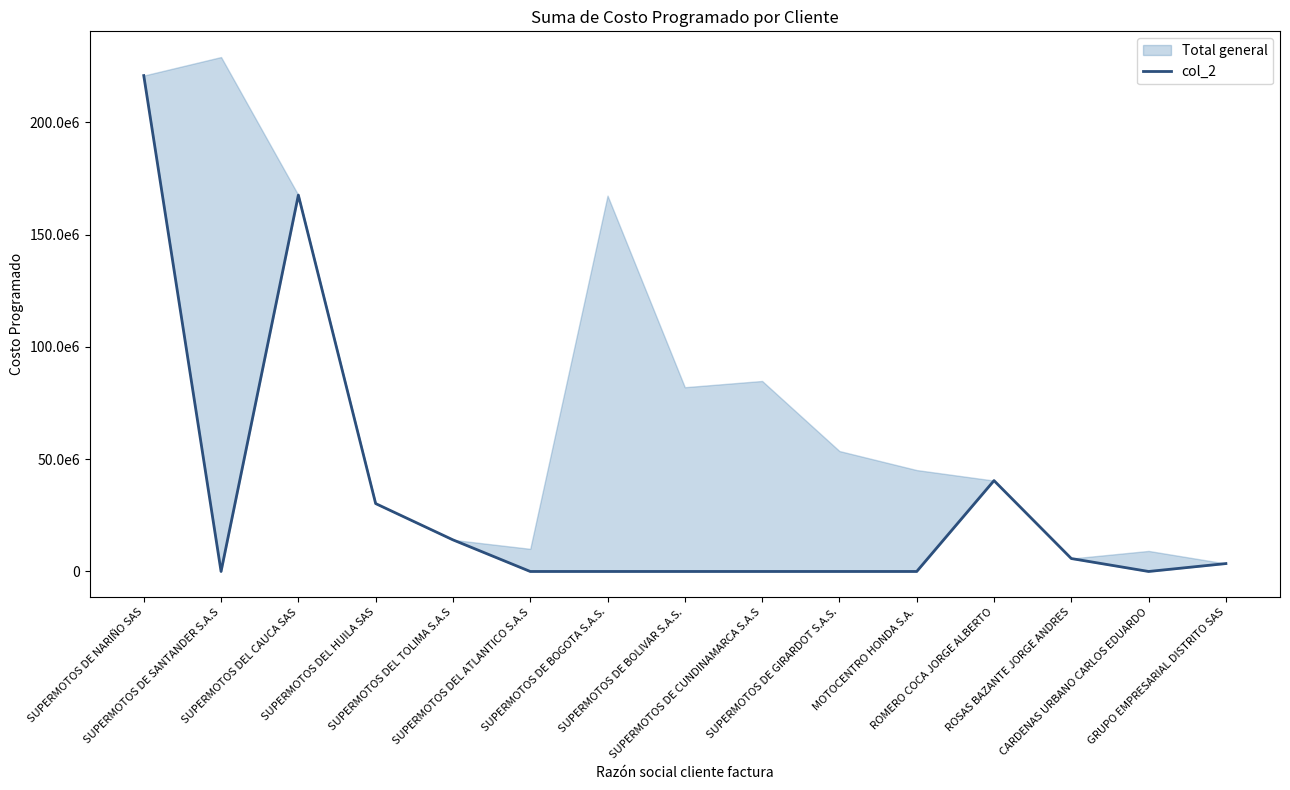

What is the sum of the values at GRUPO EMPRESARIAL DISTRITO SAS and ROSAS BAZANTE JORGE ANDRES?

9285714